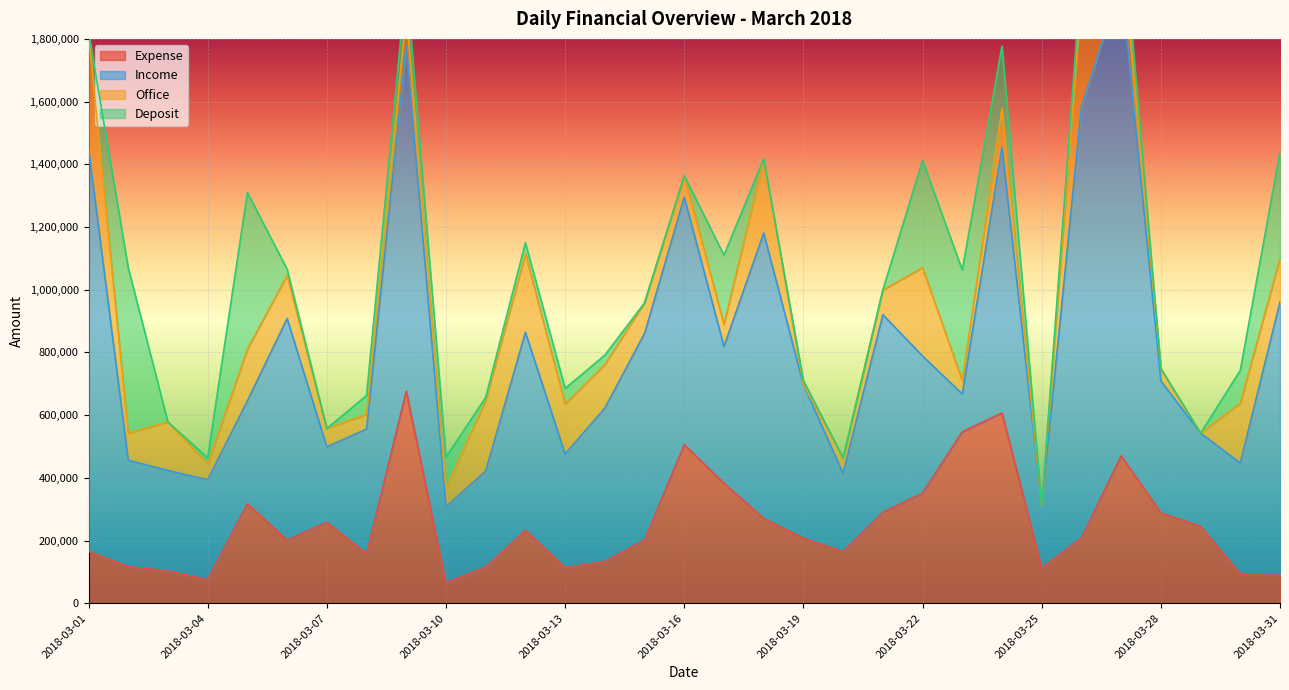

What is the difference between the highest and lowest values at 2018-03-04?

298500